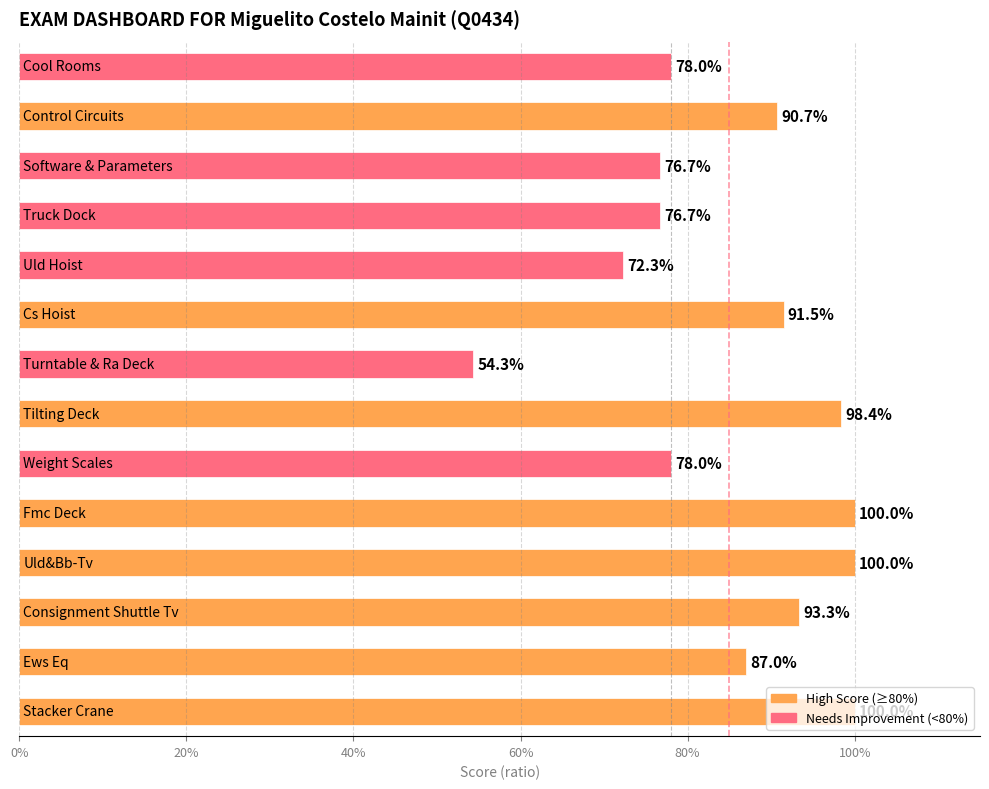

What is the difference between the maximum and minimum values?

0.5